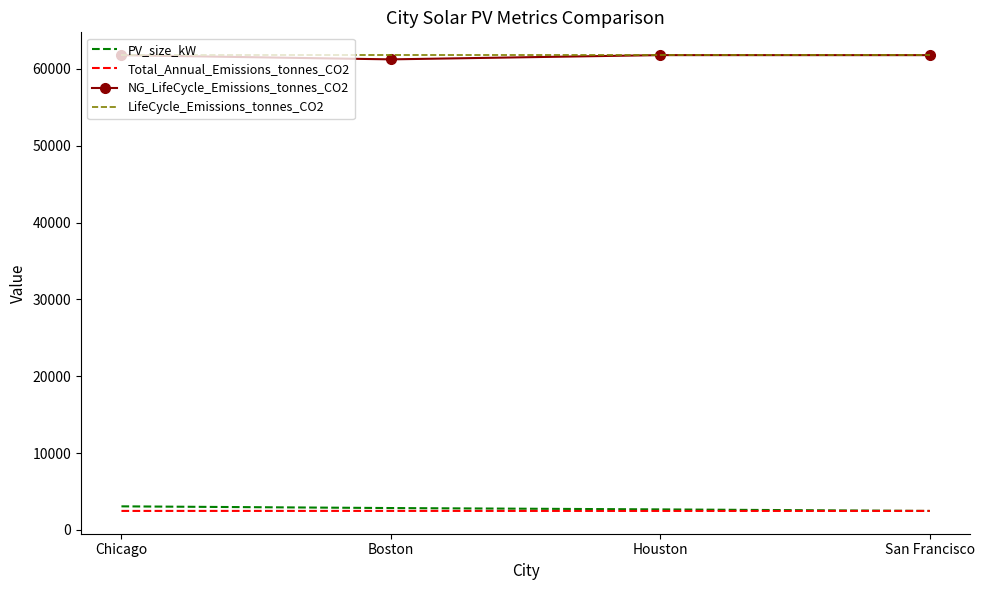

What is the difference between the highest and lowest values at Boston?

59303.7